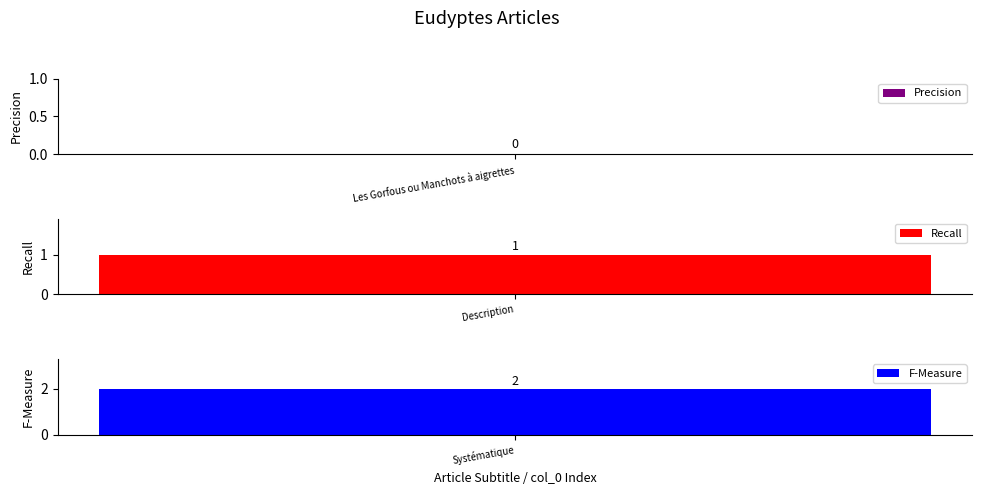

What is the average value?

1